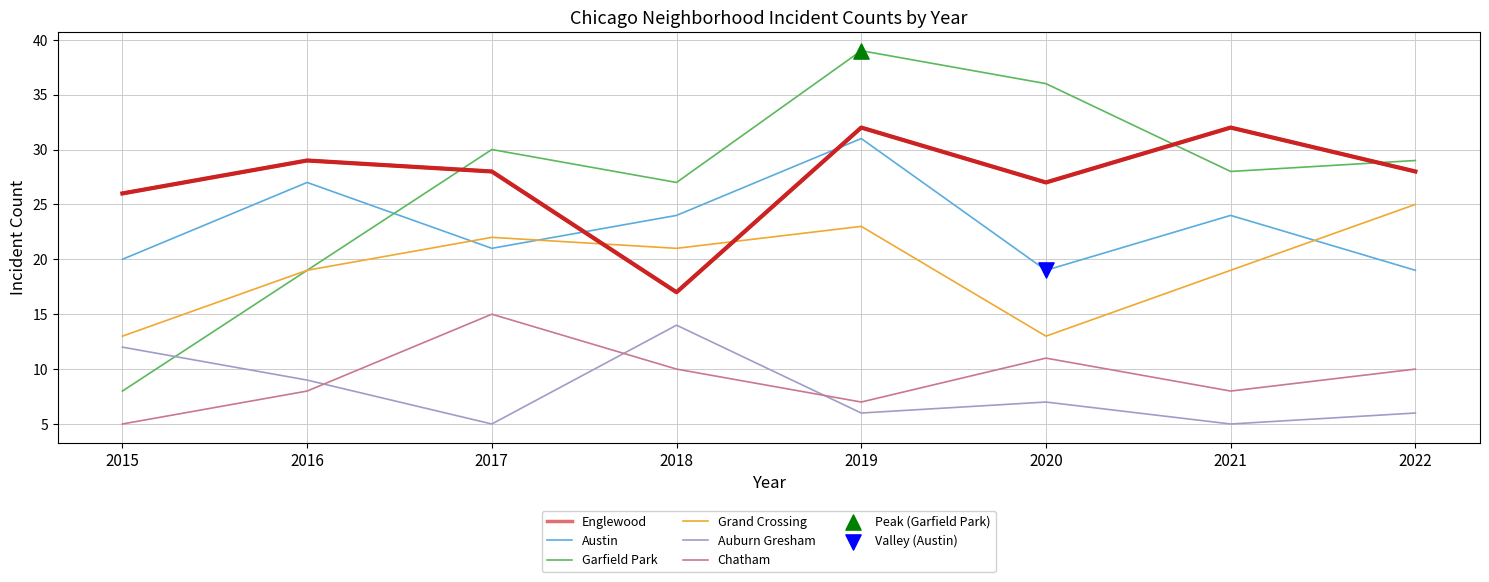

What is the total value across all series at 2022?

117